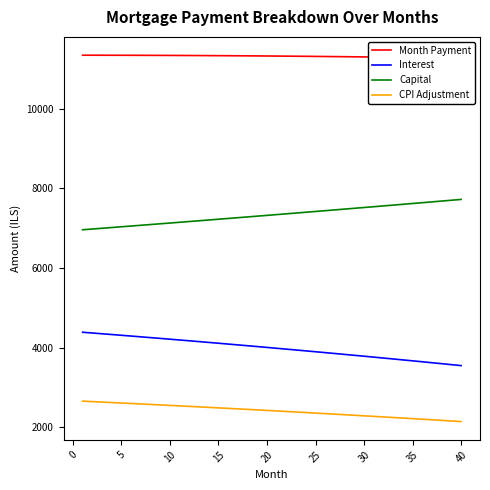

What is the minimum value for Interest?

3548.7